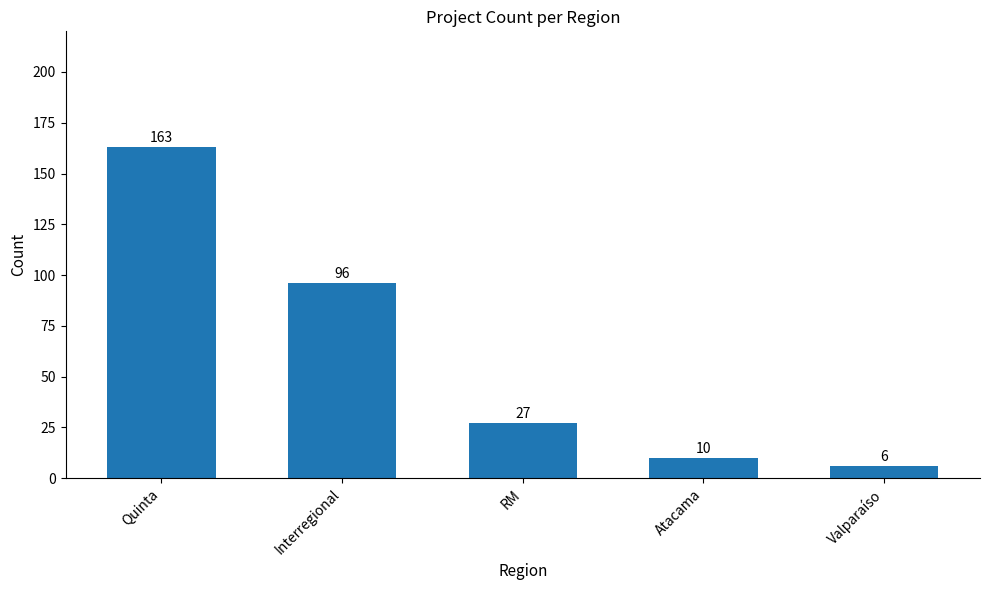

What is the smallest value displayed?

6